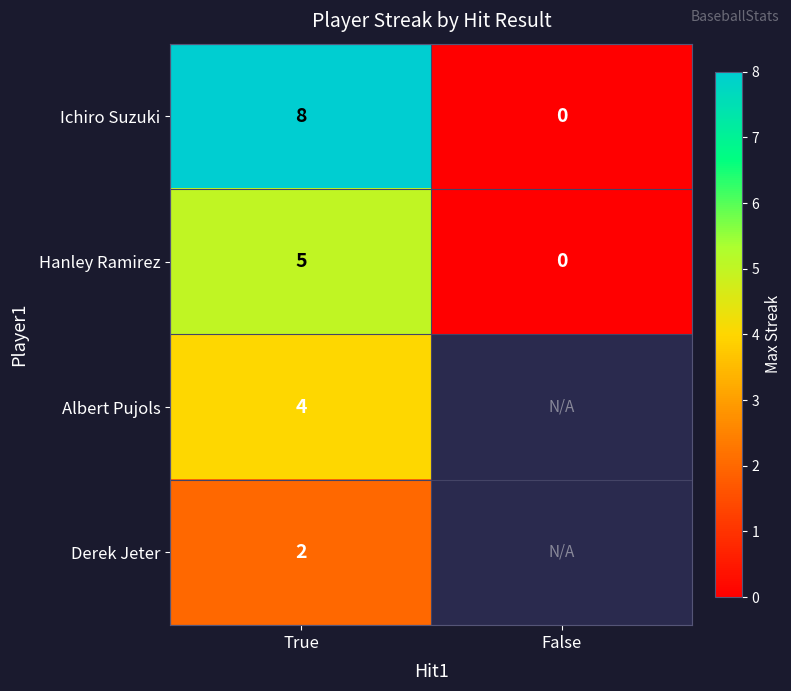

Rank the series at True from lowest to highest value.

Derek Jeter, Albert Pujols, Hanley Ramirez, Ichiro Suzuki